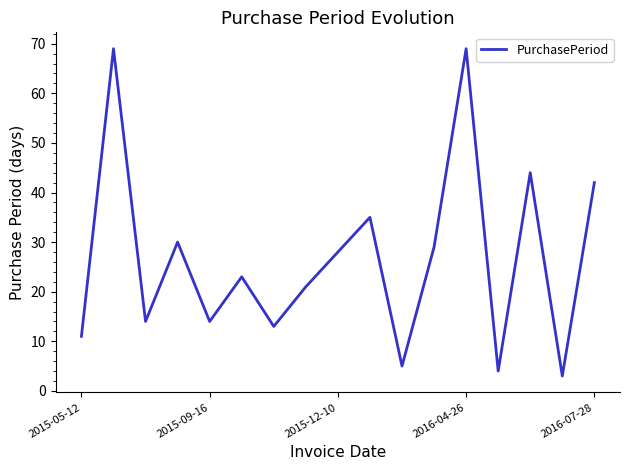

Does the chart display data point markers on the line(s)?

No